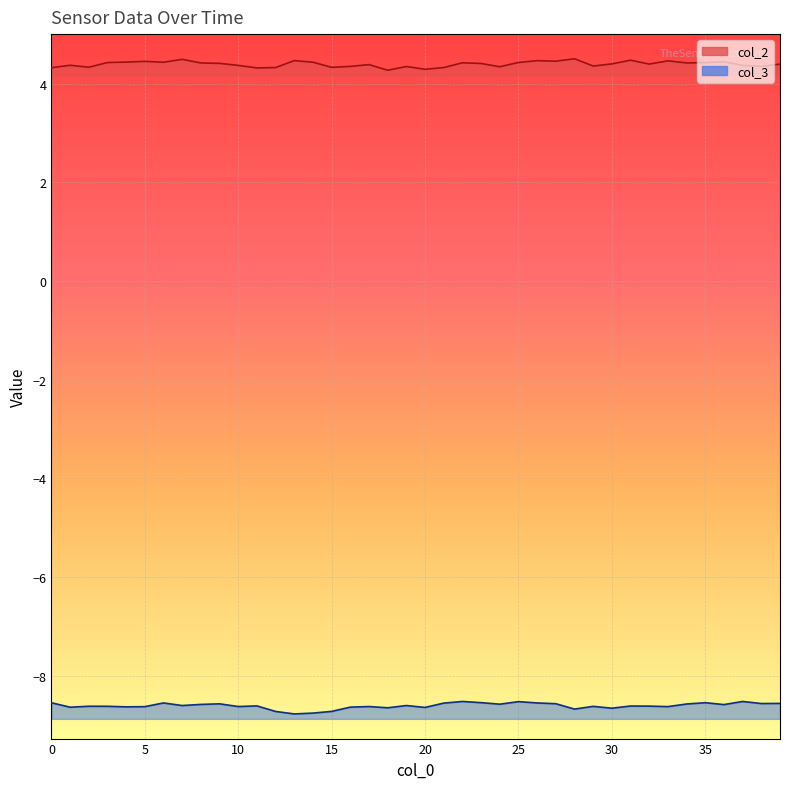

List the series in order of their overall mean, lowest first.

col_3, col_2